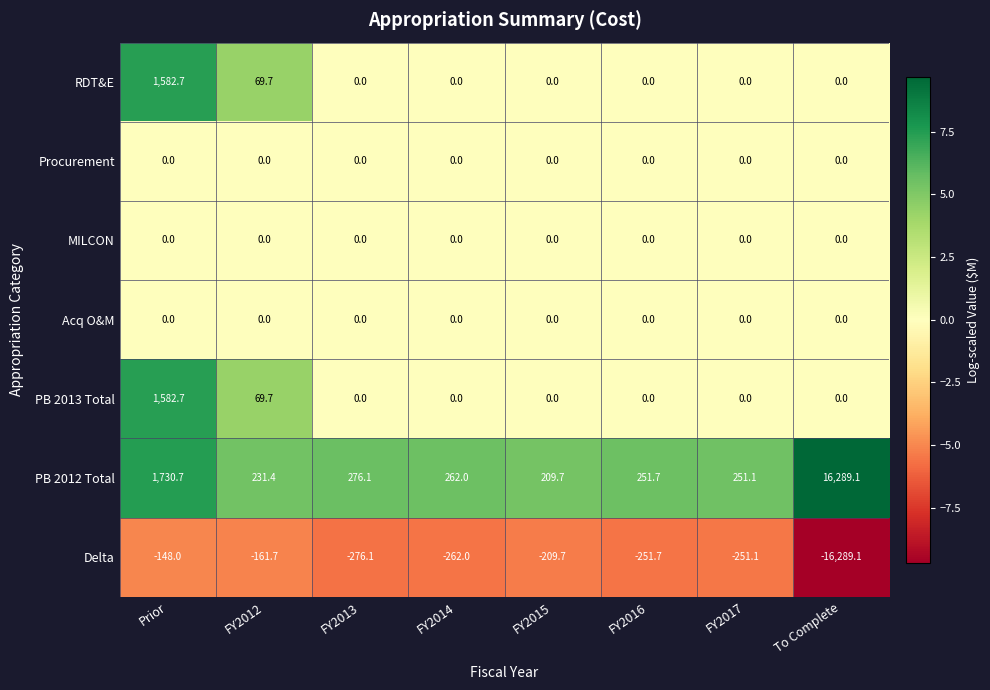

The Procurement series shows 0.0 at FY2014. True or false?

True